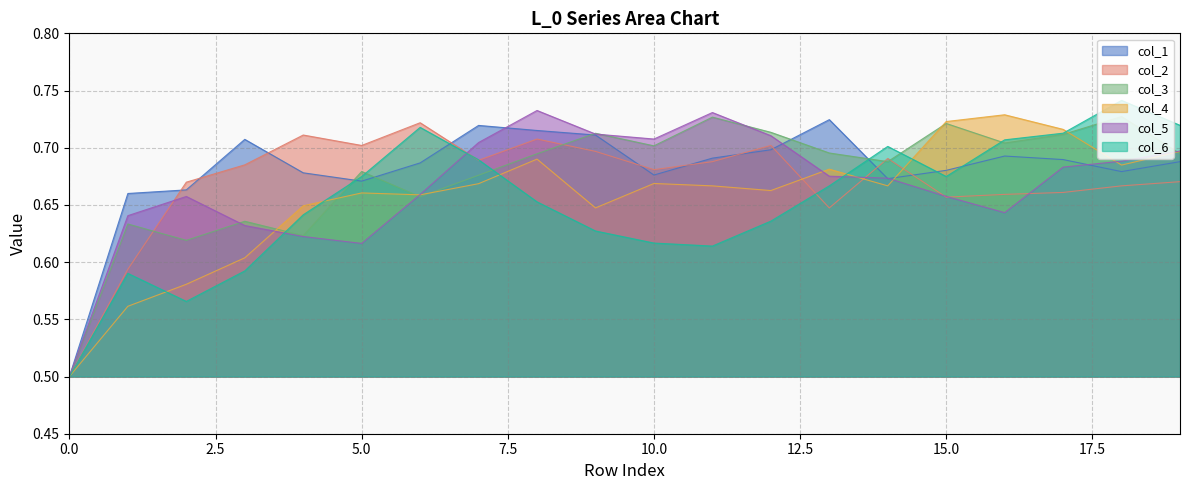

Count the col_3 values in the range 0 to 1.

20